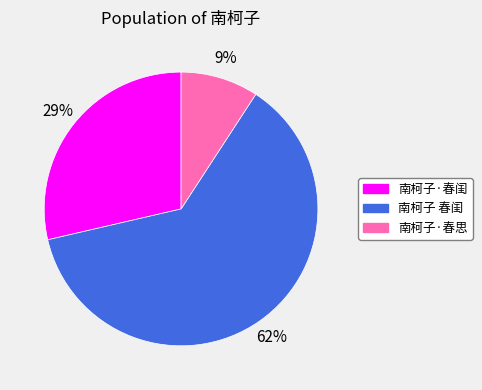

What is the majority slice?

南柯子 春闺